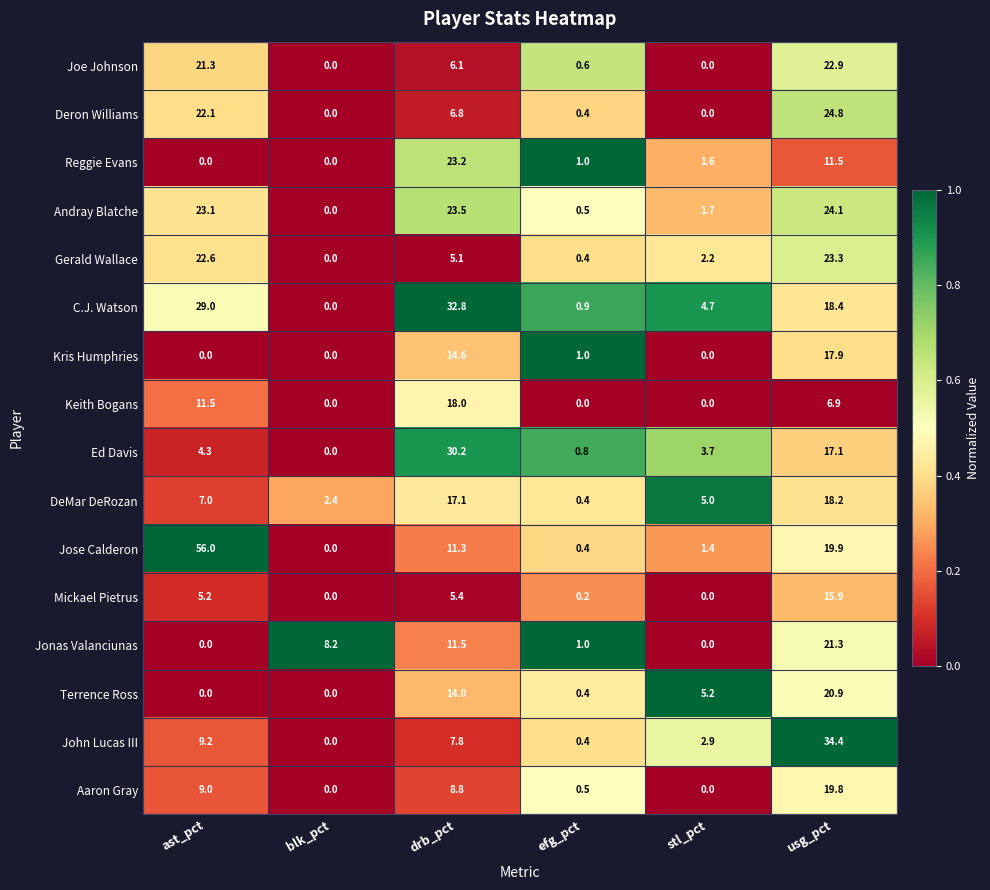

What is the difference between the Jose Calderon values at drb_pct and blk_pct?

11.3